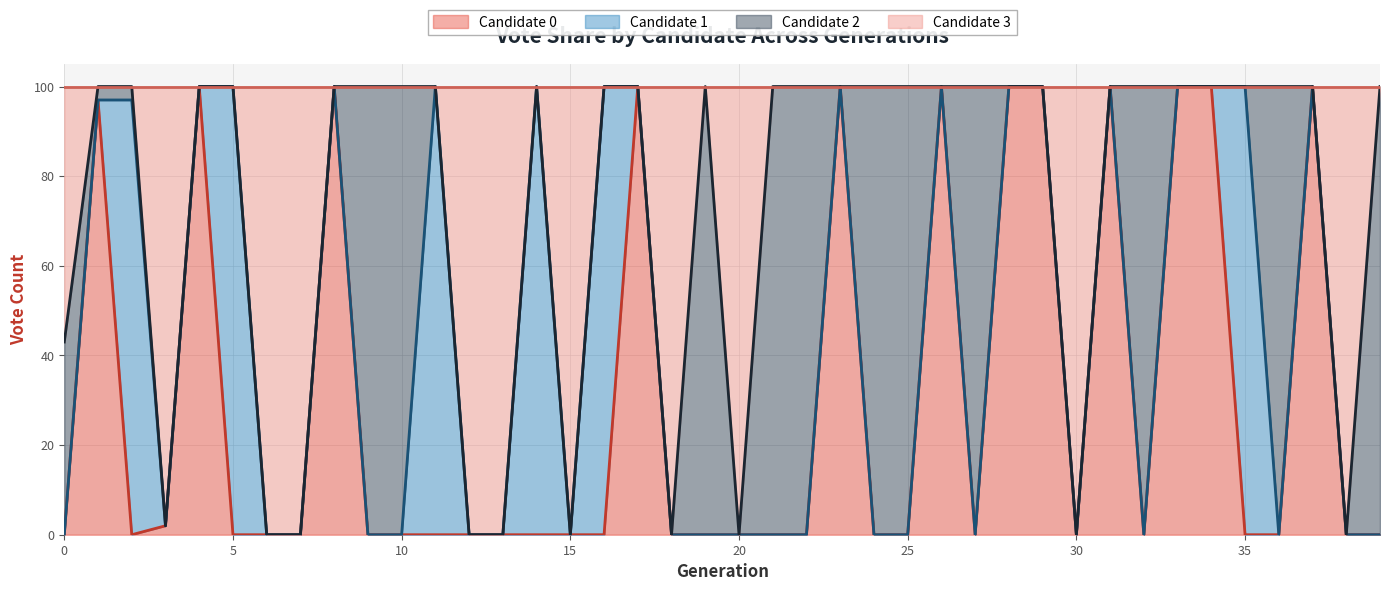

Which has a higher value, 33 or 4?

33